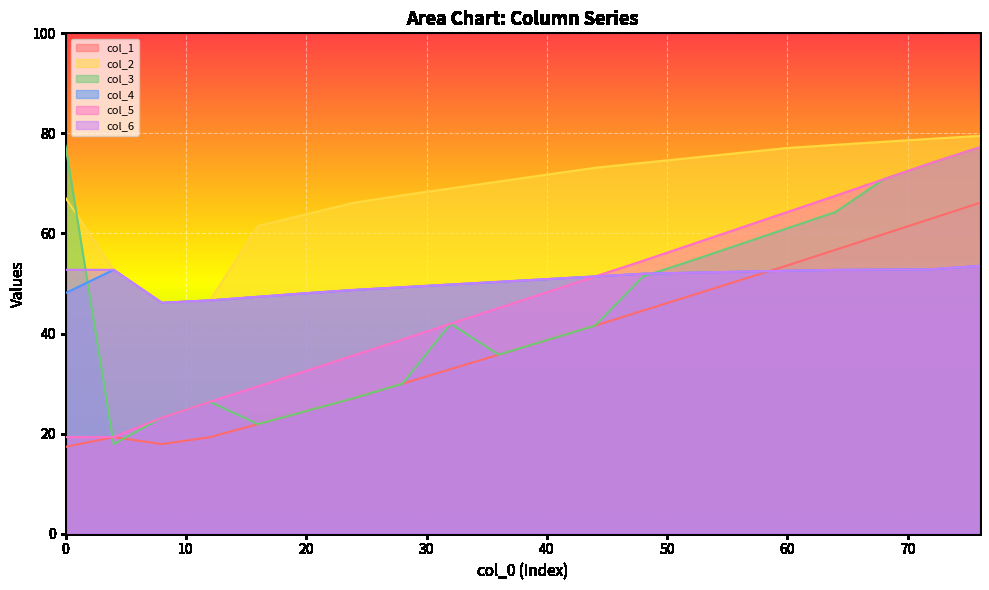

Reading left to right, list all the values displayed in this chart.

col_1: 0=17.4	4=19.3	8=17.9	12=19.3	16=21.9	20=24.5	24=27.1	28=30.0	32=32.9	36=35.8	40=38.7	44=41.6	48=44.6	52=47.6	56=50.6	60=53.6	64=56.7	68=59.9	72=63.0	76=66.1
col_2: 0=67.1	4=52.7	8=46.2	12=46.6	16=61.5	20=63.8	24=66.2	28=67.6	32=69.0	36=70.4	40=71.8	44=73.1	48=74.1	52=75.1	56=76.1	60=77.1	64=77.7	68=78.3	72=78.9	76=79.5
col_3: 0=77.5	4=17.9	8=23.2	12=26.4	16=21.9	20=24.5	24=27.1	28=30.0	32=42.0	36=35.8	40=38.7	44=41.6	48=51.4	52=54.5	56=57.8	60=61.0	64=64.3	68=70.8	72=74.1	76=77.2
col_4: 0=48.1	4=52.7	8=46.2	12=46.6	16=47.4	20=48.1	24=48.7	28=49.3	32=49.8	36=50.3	40=50.9	44=51.4	48=52.0	52=52.2	56=52.4	60=52.6	64=52.7	68=52.8	72=52.9	76=53.5
col_5: 0=19.3	4=19.3	8=23.2	12=26.4	16=29.5	20=32.5	24=35.7	28=38.8	32=42.0	36=45.1	40=48.3	44=51.4	48=54.5	52=57.8	56=61.0	60=64.3	64=67.6	68=70.8	72=74.1	76=77.2
col_6: 0=52.7	4=52.7	8=46.2	12=46.6	16=47.4	20=48.1	24=48.7	28=49.3	32=49.8	36=50.3	40=50.9	44=51.4	48=52.0	52=52.2	56=52.4	60=52.6	64=52.7	68=52.8	72=52.9	76=53.5